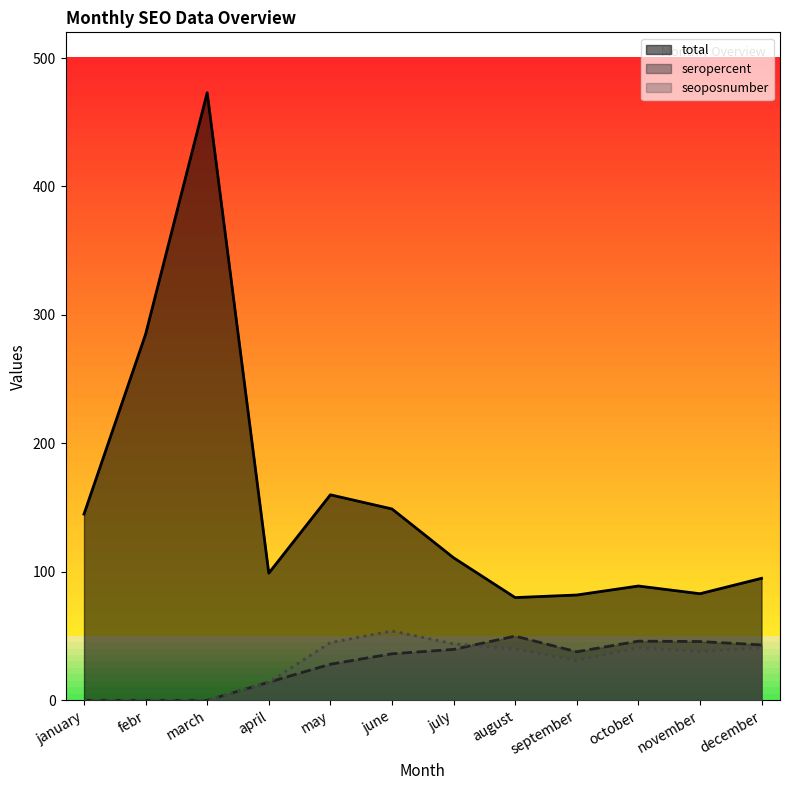

Where is total nearest to the value 276?

febr